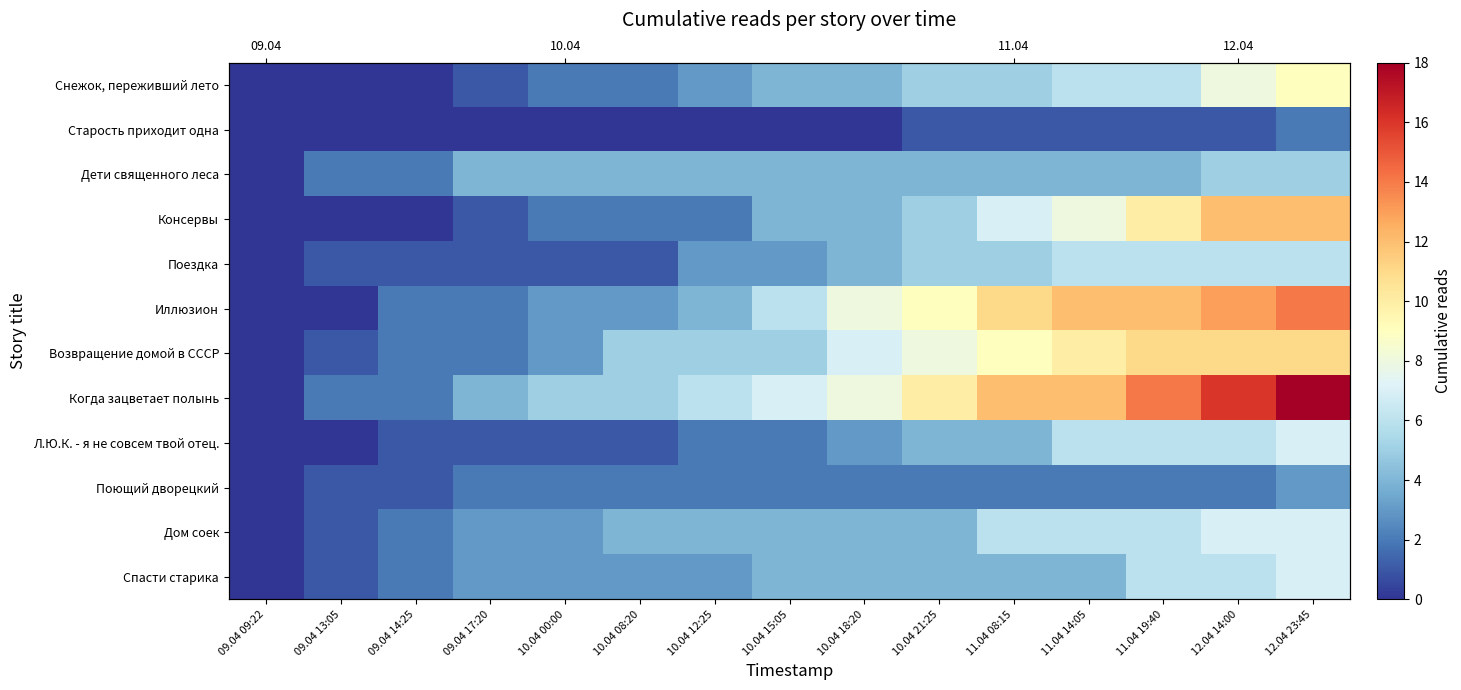

Reading right to left, extract all data points from this chart.

row_0: 12.04 23:45=9	12.04 14:00=8	11.04 19:40=6	11.04 14:05=6	11.04 08:15=5	10.04 21:25=5	10.04 18:20=4	10.04 15:05=4	10.04 12:25=3	10.04 08:20=2	10.04 00:00=2	09.04 17:20=1	09.04 14:25=0	09.04 13:05=0	09.04 09:22=0
row_1: 12.04 23:45=2	12.04 14:00=1	11.04 19:40=1	11.04 14:05=1	11.04 08:15=1	10.04 21:25=1	10.04 18:20=0	10.04 15:05=0	10.04 12:25=0	10.04 08:20=0	10.04 00:00=0	09.04 17:20=0	09.04 14:25=0	09.04 13:05=0	09.04 09:22=0
row_2: 12.04 23:45=5	12.04 14:00=5	11.04 19:40=4	11.04 14:05=4	11.04 08:15=4	10.04 21:25=4	10.04 18:20=4	10.04 15:05=4	10.04 12:25=4	10.04 08:20=4	10.04 00:00=4	09.04 17:20=4	09.04 14:25=2	09.04 13:05=2	09.04 09:22=0
row_3: 12.04 23:45=12	12.04 14:00=12	11.04 19:40=10	11.04 14:05=8	11.04 08:15=7	10.04 21:25=5	10.04 18:20=4	10.04 15:05=4	10.04 12:25=2	10.04 08:20=2	10.04 00:00=2	09.04 17:20=1	09.04 14:25=0	09.04 13:05=0	09.04 09:22=0
row_4: 12.04 23:45=6	12.04 14:00=6	11.04 19:40=6	11.04 14:05=6	11.04 08:15=5	10.04 21:25=5	10.04 18:20=4	10.04 15:05=3	10.04 12:25=3	10.04 08:20=1	10.04 00:00=1	09.04 17:20=1	09.04 14:25=1	09.04 13:05=1	09.04 09:22=0
row_5: 12.04 23:45=14	12.04 14:00=13	11.04 19:40=12	11.04 14:05=12	11.04 08:15=11	10.04 21:25=9	10.04 18:20=8	10.04 15:05=6	10.04 12:25=4	10.04 08:20=3	10.04 00:00=3	09.04 17:20=2	09.04 14:25=2	09.04 13:05=0	09.04 09:22=0
row_6: 12.04 23:45=11	12.04 14:00=11	11.04 19:40=11	11.04 14:05=10	11.04 08:15=9	10.04 21:25=8	10.04 18:20=7	10.04 15:05=5	10.04 12:25=5	10.04 08:20=5	10.04 00:00=3	09.04 17:20=2	09.04 14:25=2	09.04 13:05=1	09.04 09:22=0
row_7: 12.04 23:45=18	12.04 14:00=16	11.04 19:40=14	11.04 14:05=12	11.04 08:15=12	10.04 21:25=10	10.04 18:20=8	10.04 15:05=7	10.04 12:25=6	10.04 08:20=5	10.04 00:00=5	09.04 17:20=4	09.04 14:25=2	09.04 13:05=2	09.04 09:22=0
row_8: 12.04 23:45=7	12.04 14:00=6	11.04 19:40=6	11.04 14:05=6	11.04 08:15=4	10.04 21:25=4	10.04 18:20=3	10.04 15:05=2	10.04 12:25=2	10.04 08:20=1	10.04 00:00=1	09.04 17:20=1	09.04 14:25=1	09.04 13:05=0	09.04 09:22=0
row_9: 12.04 23:45=3	12.04 14:00=2	11.04 19:40=2	11.04 14:05=2	11.04 08:15=2	10.04 21:25=2	10.04 18:20=2	10.04 15:05=2	10.04 12:25=2	10.04 08:20=2	10.04 00:00=2	09.04 17:20=2	09.04 14:25=1	09.04 13:05=1	09.04 09:22=0
row_10: 12.04 23:45=7	12.04 14:00=7	11.04 19:40=6	11.04 14:05=6	11.04 08:15=6	10.04 21:25=4	10.04 18:20=4	10.04 15:05=4	10.04 12:25=4	10.04 08:20=4	10.04 00:00=3	09.04 17:20=3	09.04 14:25=2	09.04 13:05=1	09.04 09:22=0
row_11: 12.04 23:45=7	12.04 14:00=6	11.04 19:40=6	11.04 14:05=4	11.04 08:15=4	10.04 21:25=4	10.04 18:20=4	10.04 15:05=4	10.04 12:25=3	10.04 08:20=3	10.04 00:00=3	09.04 17:20=3	09.04 14:25=2	09.04 13:05=1	09.04 09:22=0